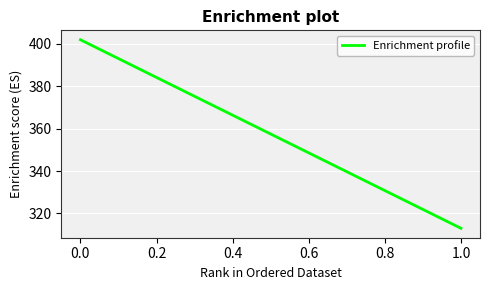

What is the sum of all values?

715